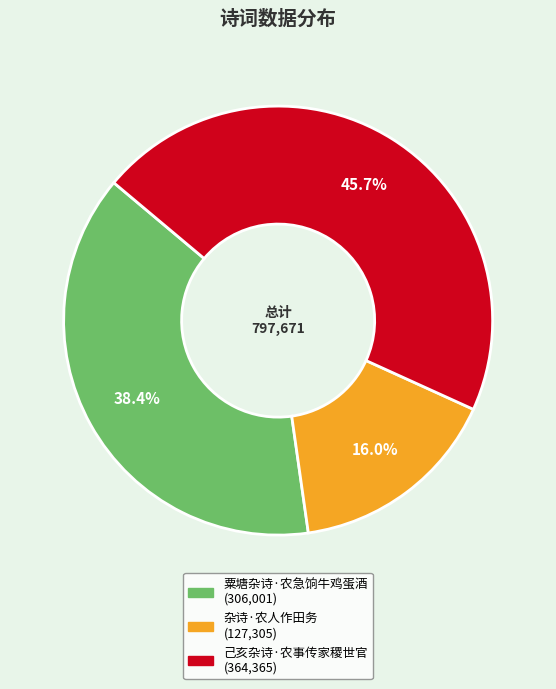

Rank the categories by value from highest to lowest.

己亥杂诗·农事传家稷世官, 粟塘杂诗·农急饷牛鸡蛋酒, 杂诗·农人作田务